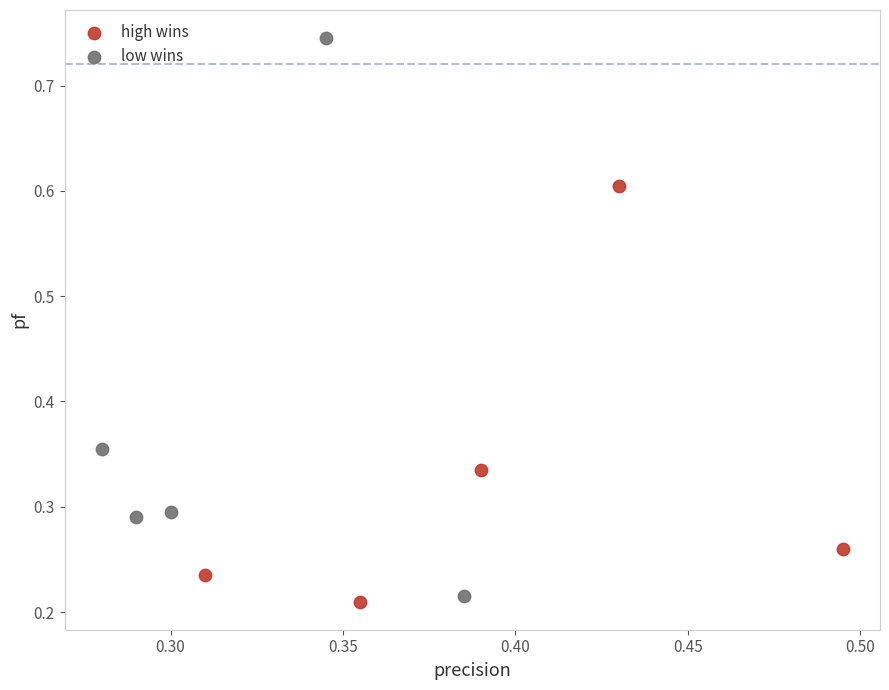

Which series has the widest spread of Y values?

low wins